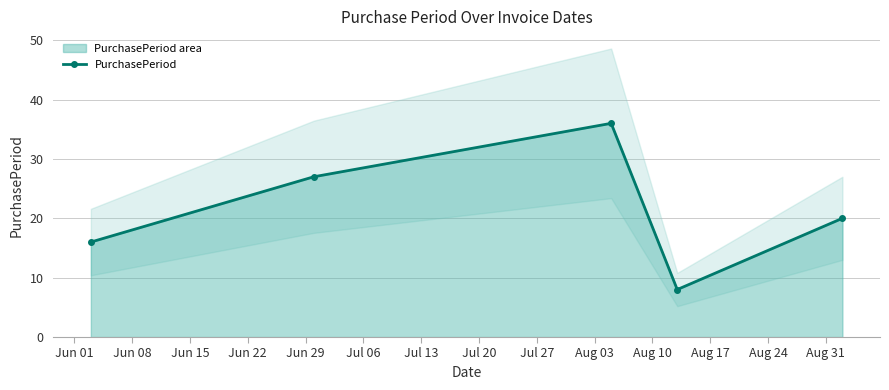

What is the value of the PurchasePeriod point at the 3rd from the left?

36